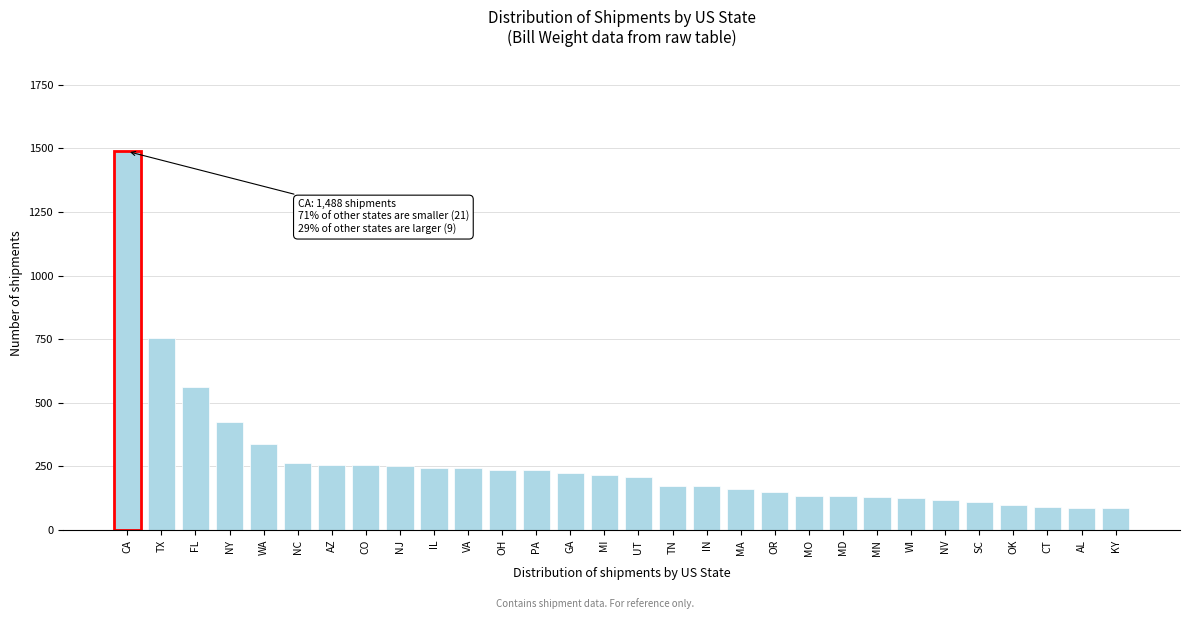

At which label is the value closest to 786?

TX